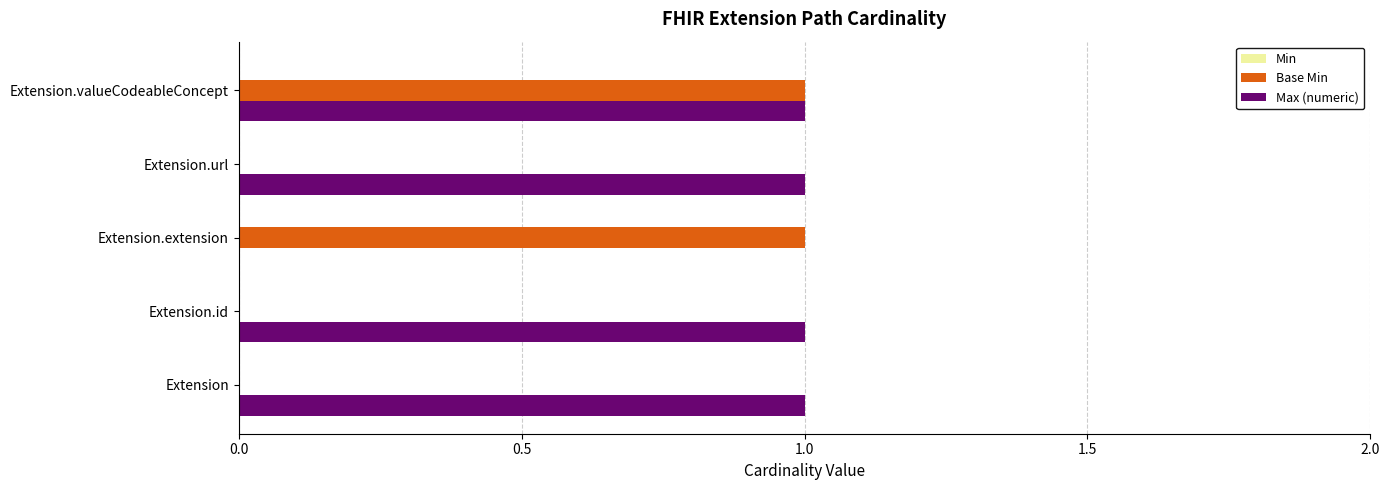

How many data points does each series have?

5